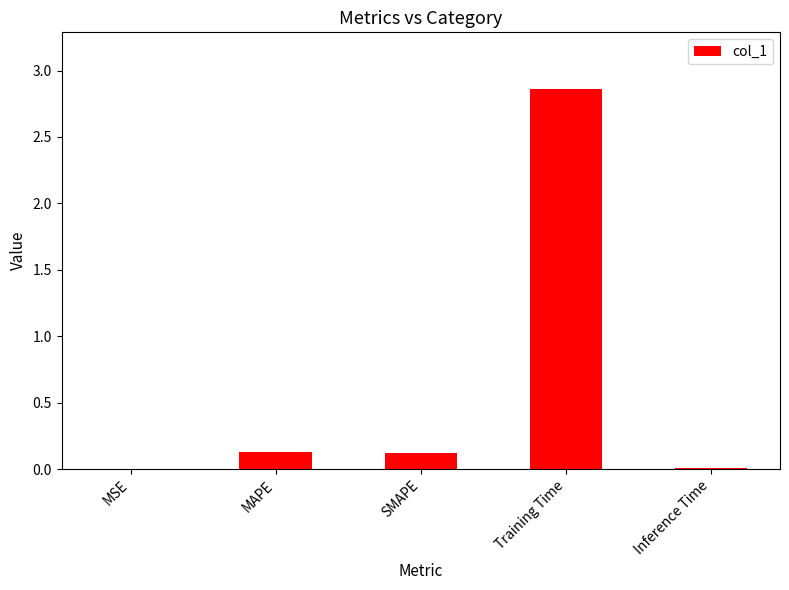

Which has a higher value, SMAPE or Inference Time?

SMAPE